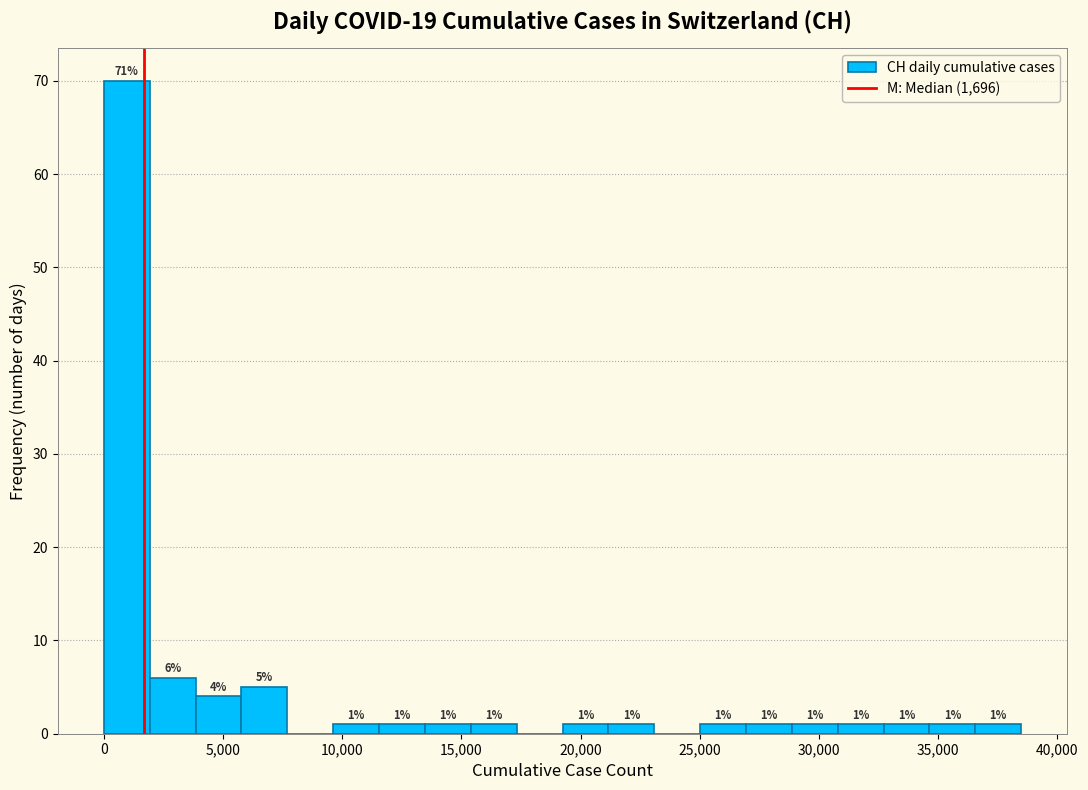

Read against the x-axis, roughly where is the centre of the tallest bar?

1000